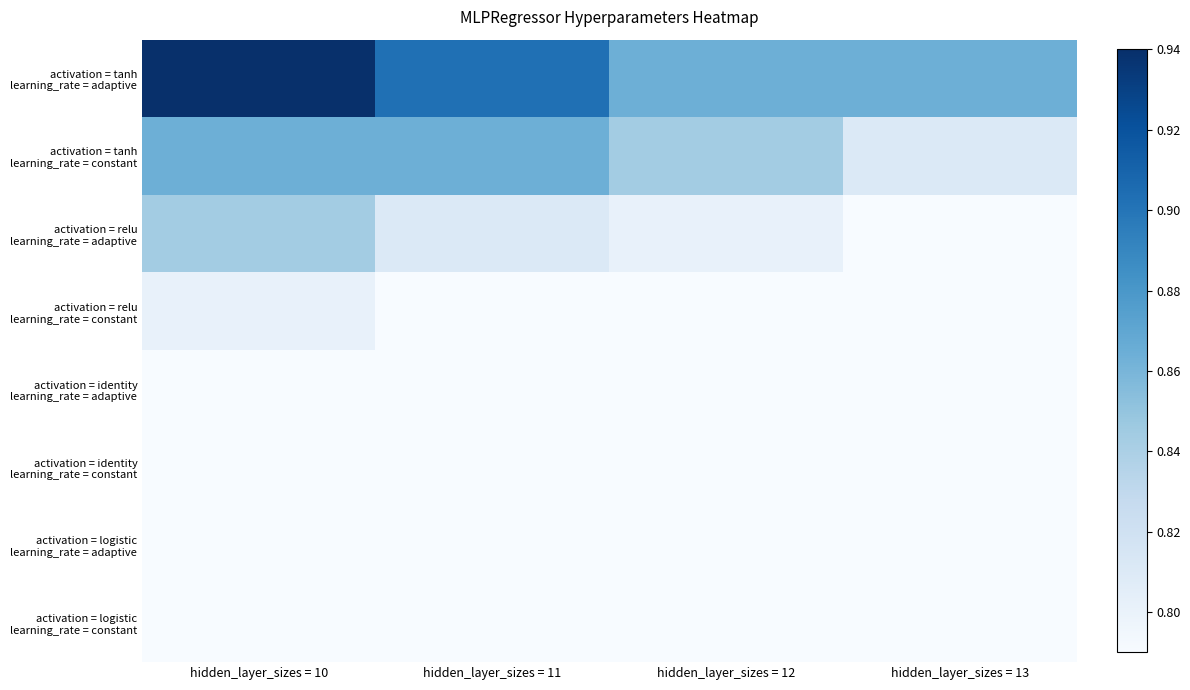

Which series has the largest total across all categories?

activation = tanh learning_rate = adaptive